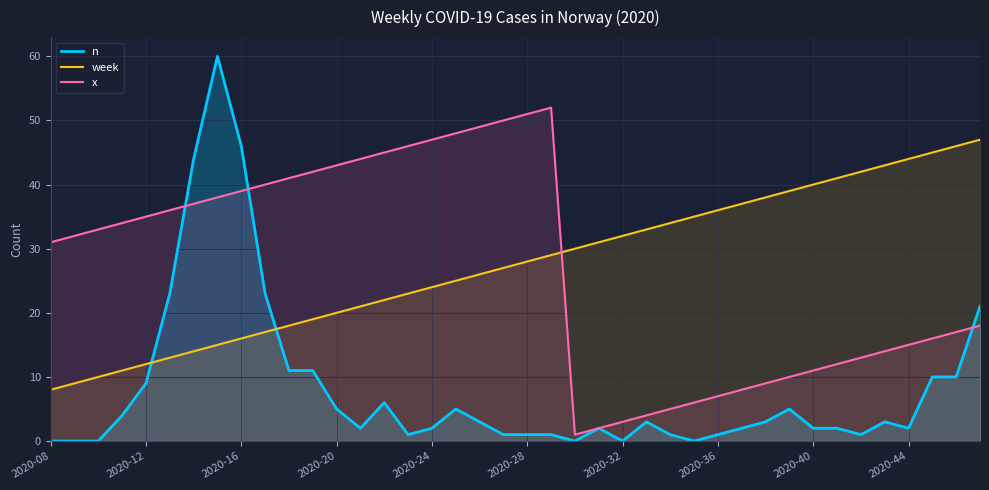

At which label is x closest to 26?

2020-08